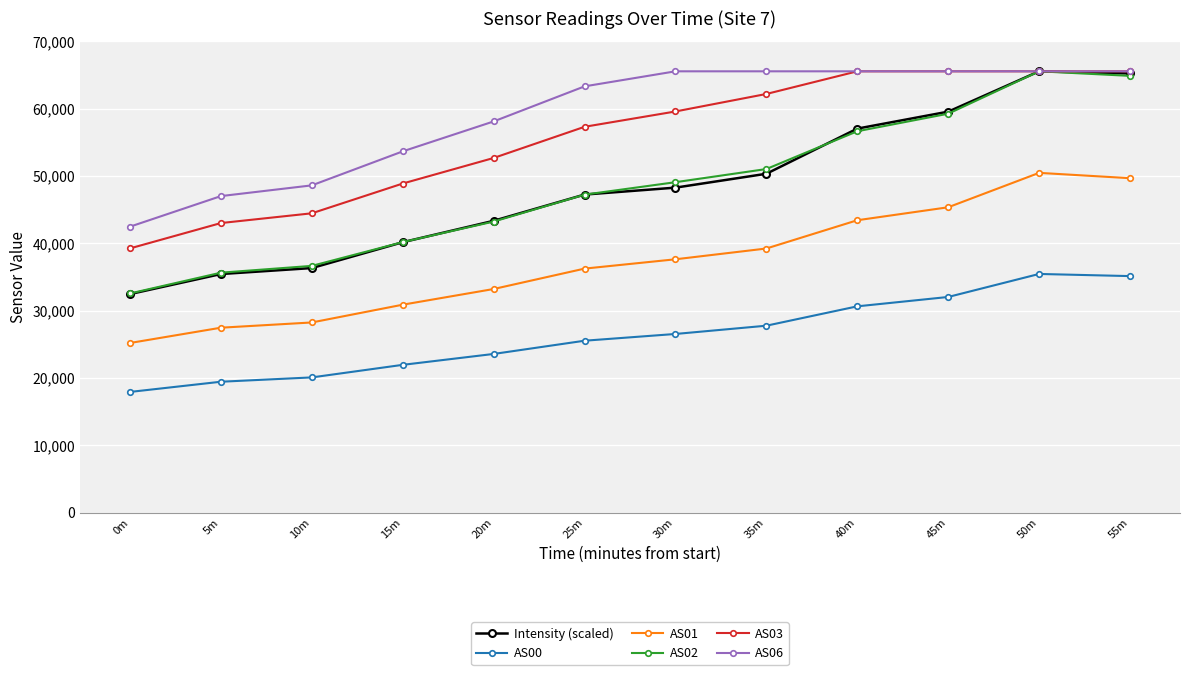

Which series changed the most between 30m and 35m?

AS03